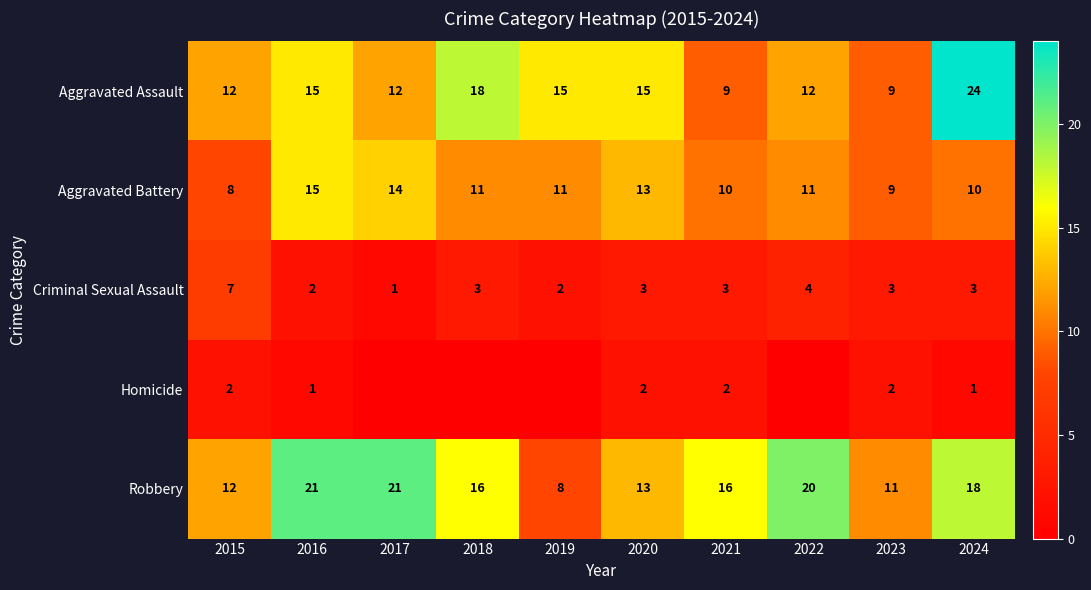

Is the value of Aggravated Assault at 2020 greater than the value of Homicide at 2024?

Yes